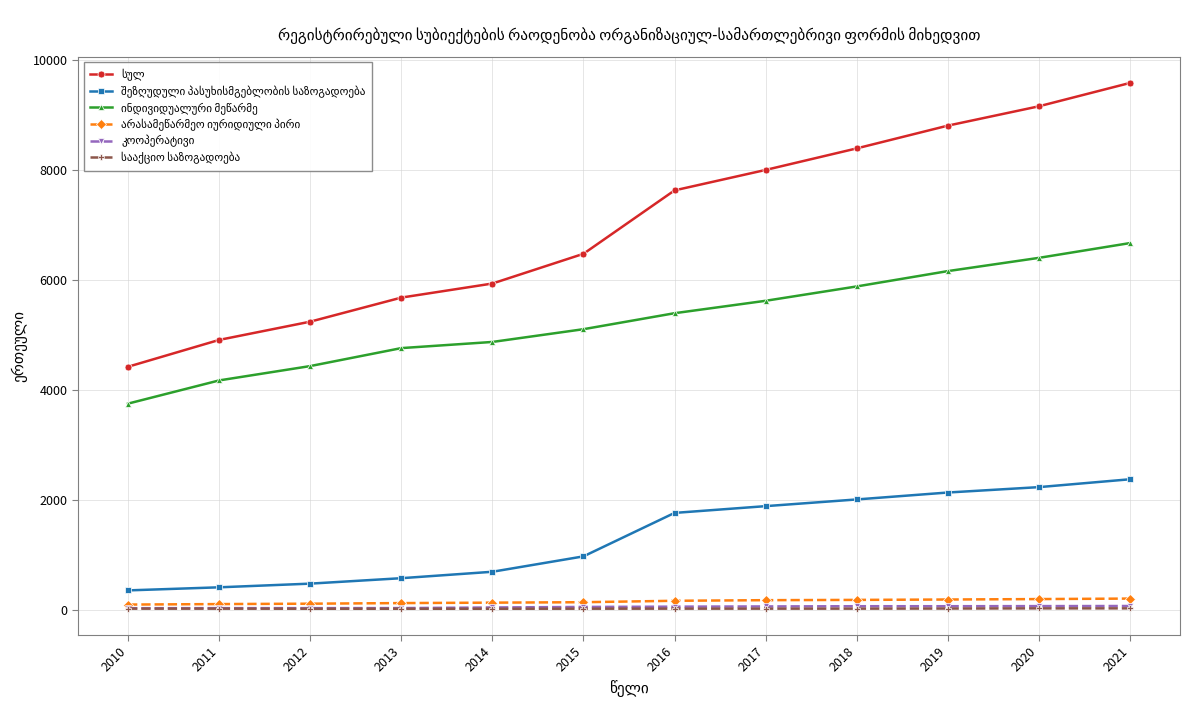

How many categories are shown in the chart?

12